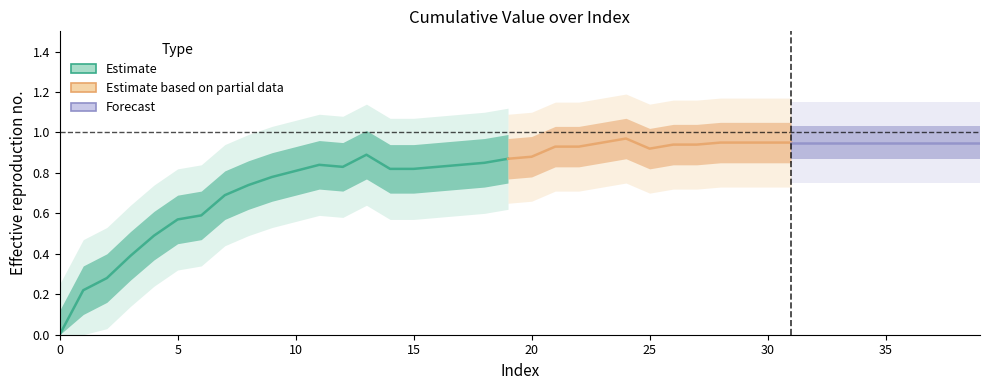

The value at 8 is 0.7. True or false?

True